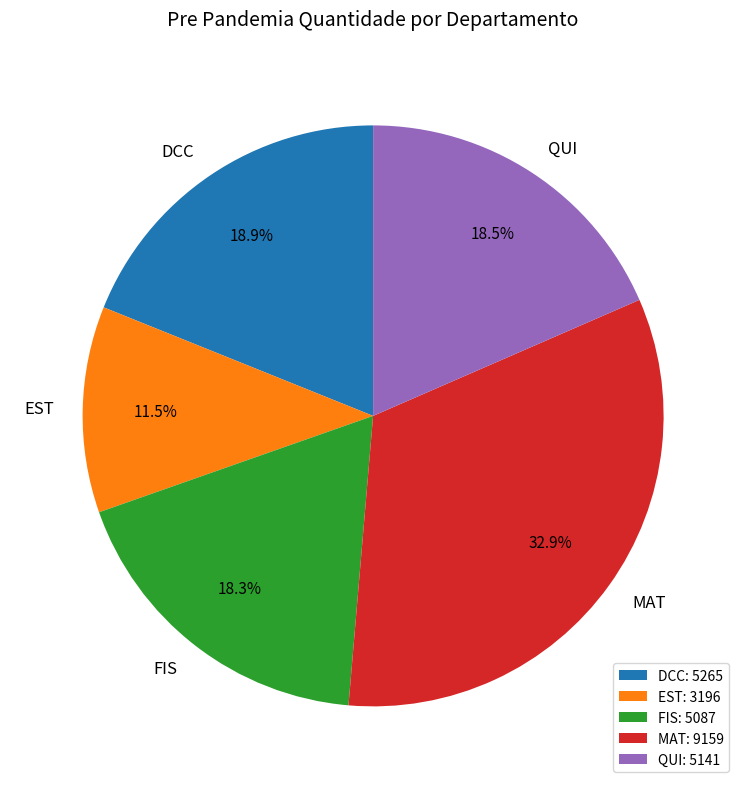

Which category has the biggest portion of the pie?

MAT